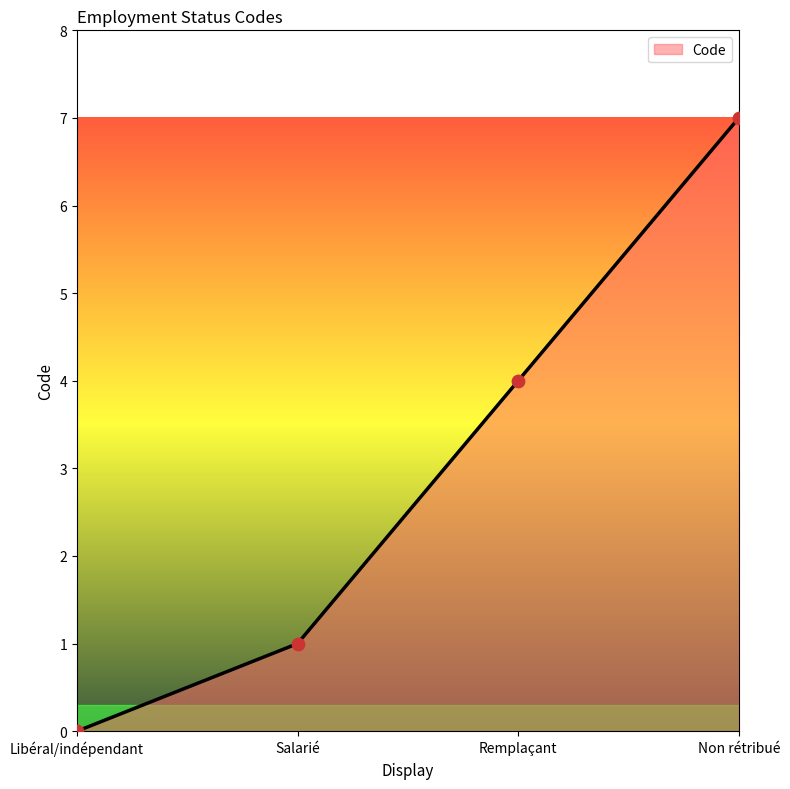

What is the change in value from Salarié to Non rétribué?

+6